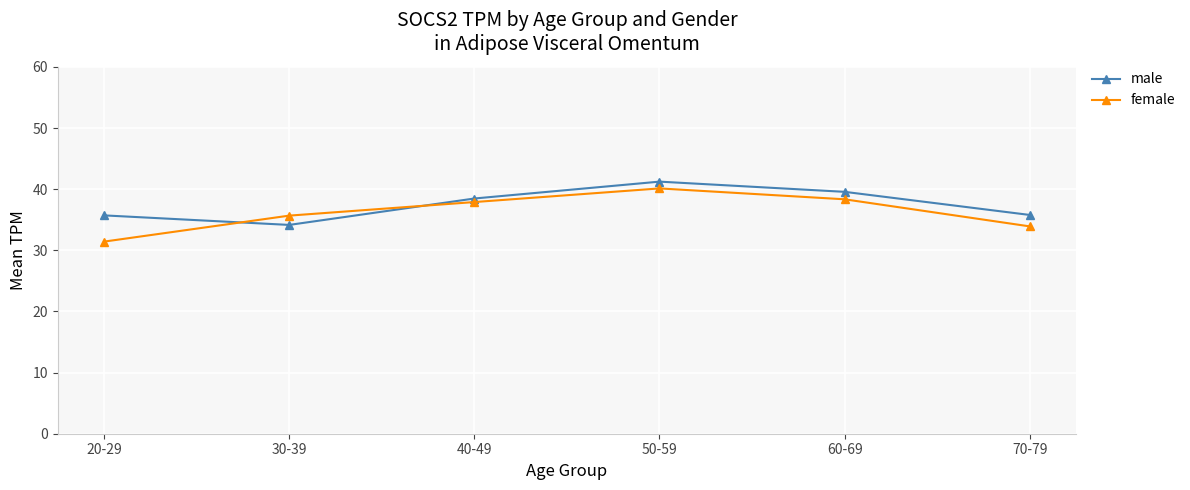

Which category has the highest value in the male series?

50-59